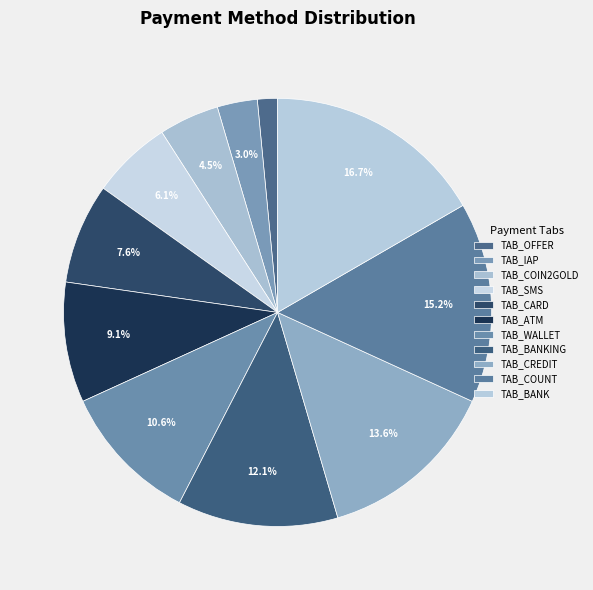

What percentage is the TAB_OFFER slice, to the nearest percent?

2%